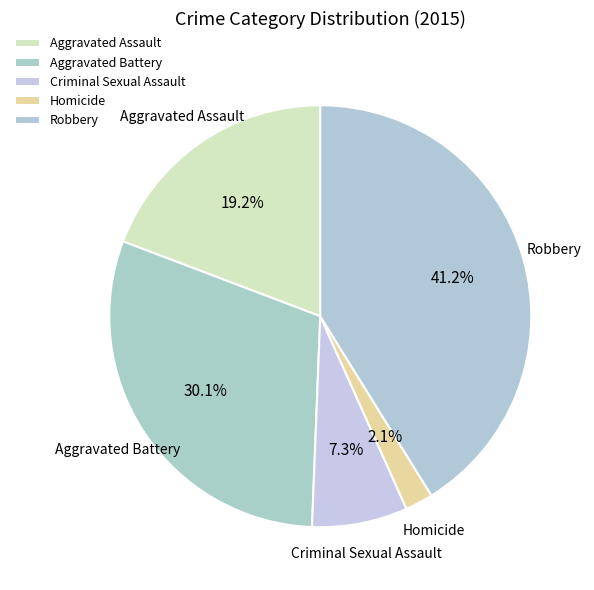

To the nearest percent, what is the combined percentage of Homicide and Aggravated Battery?

32%